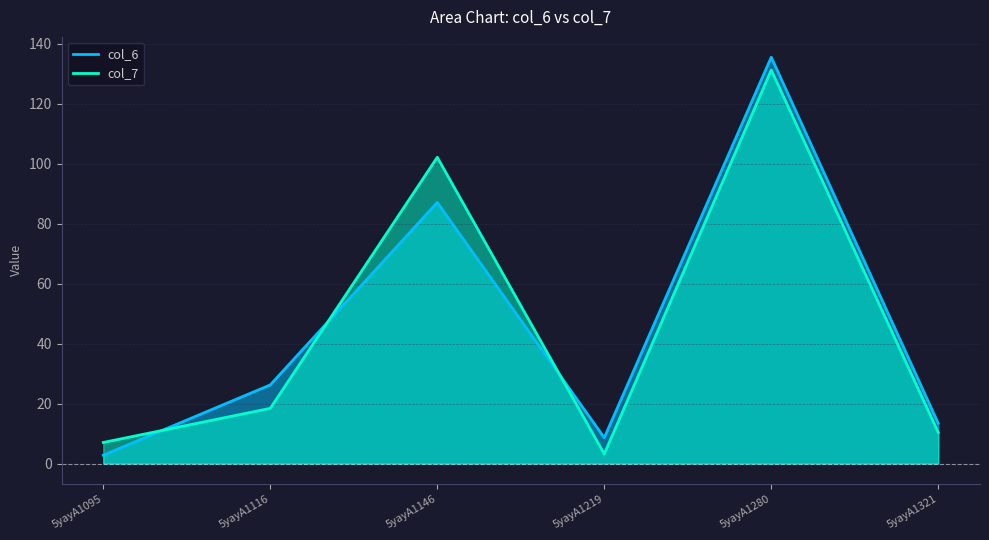

At which category does col_7 reach its first local valley?

5yayA1219